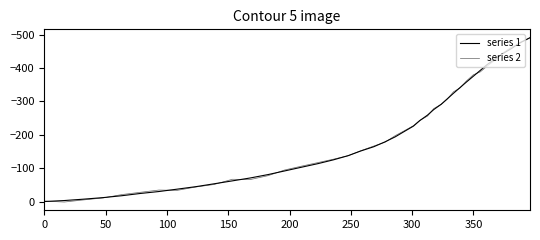

How many categories are shown in the chart?

40